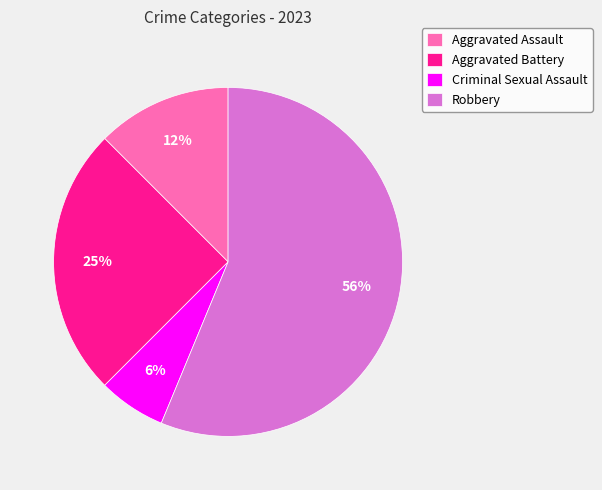

How many slices are in this pie chart?

4